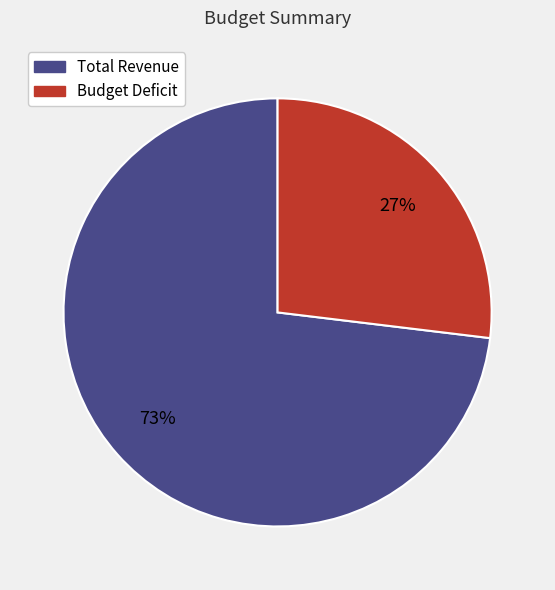

To the nearest percent, what is the difference between the Total Revenue and Budget Deficit slice percentages?

46%